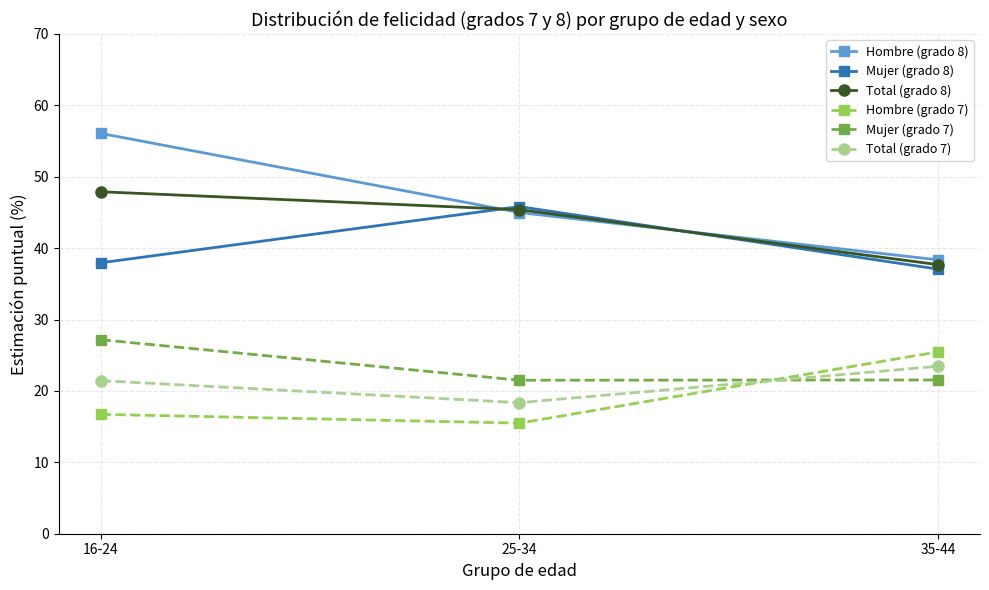

What is the difference between the maximum and minimum values in the Mujer (grado 8) series?

8.8